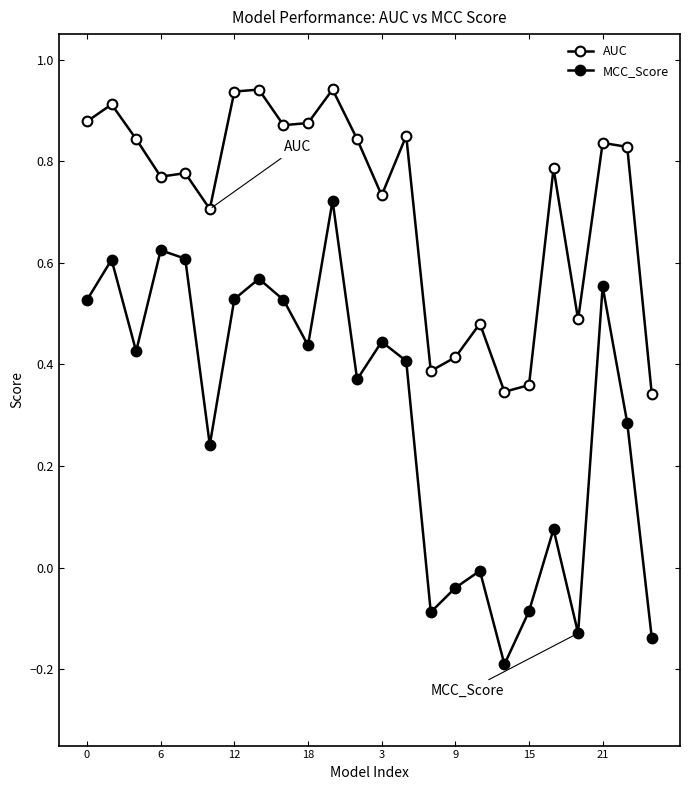

Rank the series by their maximum value, from lowest to highest.

MCC_Score, AUC